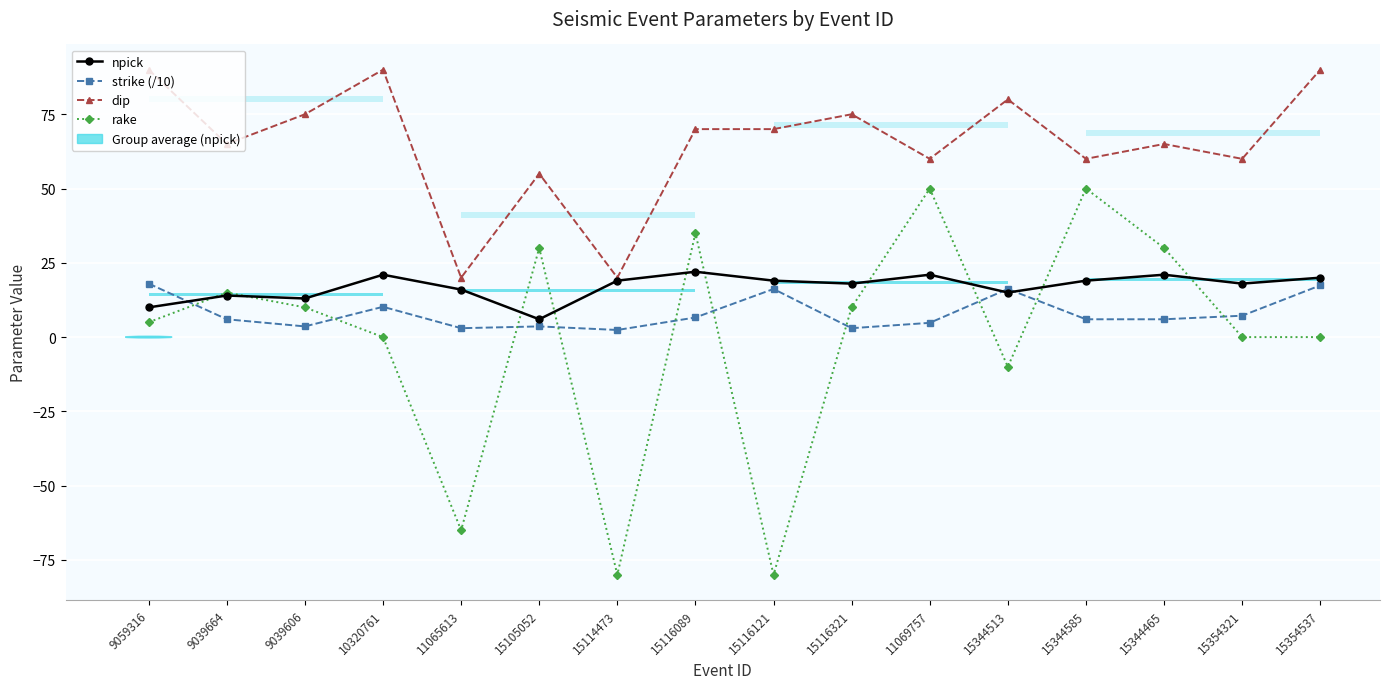

At which label does rake reach its peak?

11069757